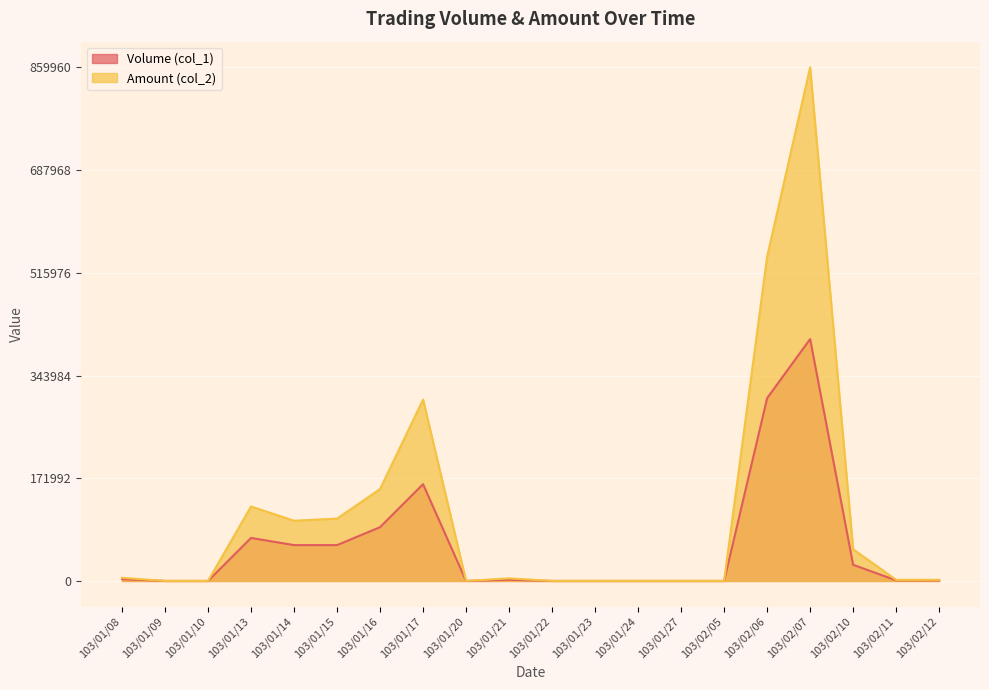

What is the difference between the maximum and second lowest values in the Volume (col_1) series?

405000